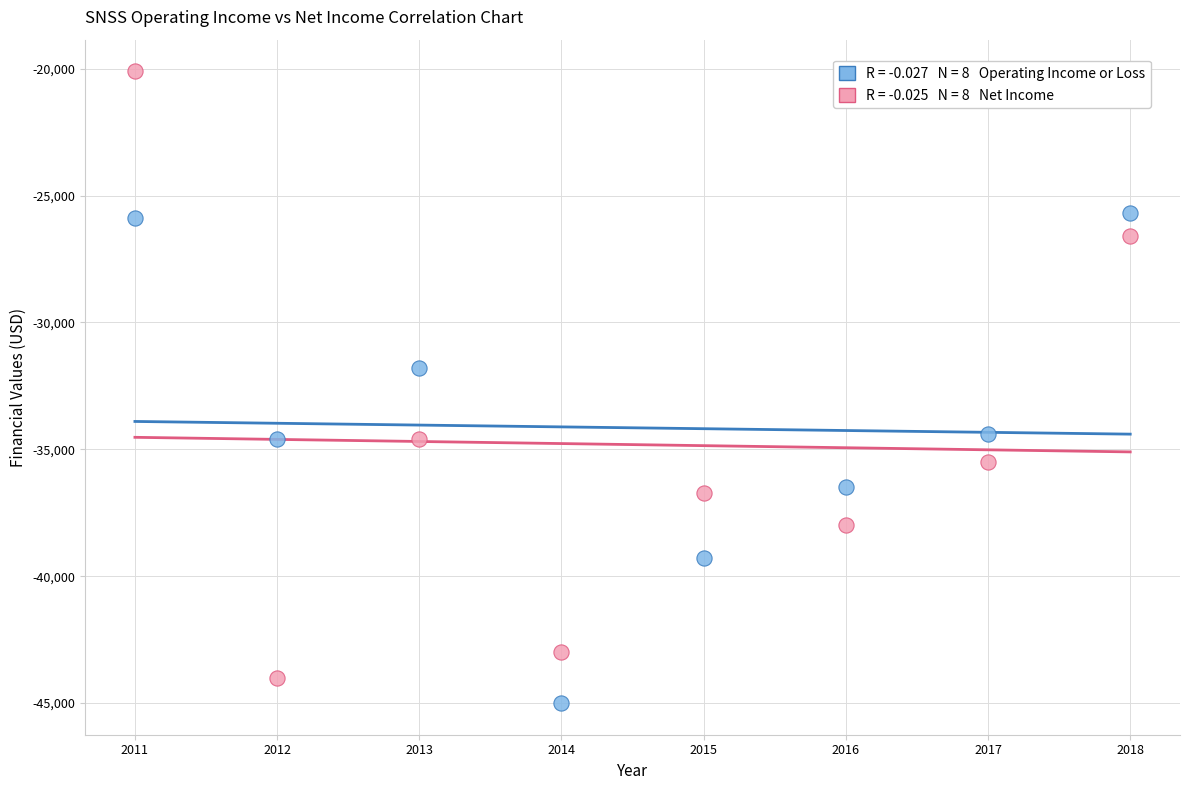

Across all data points, what is the range of X values (max minus min)?

7